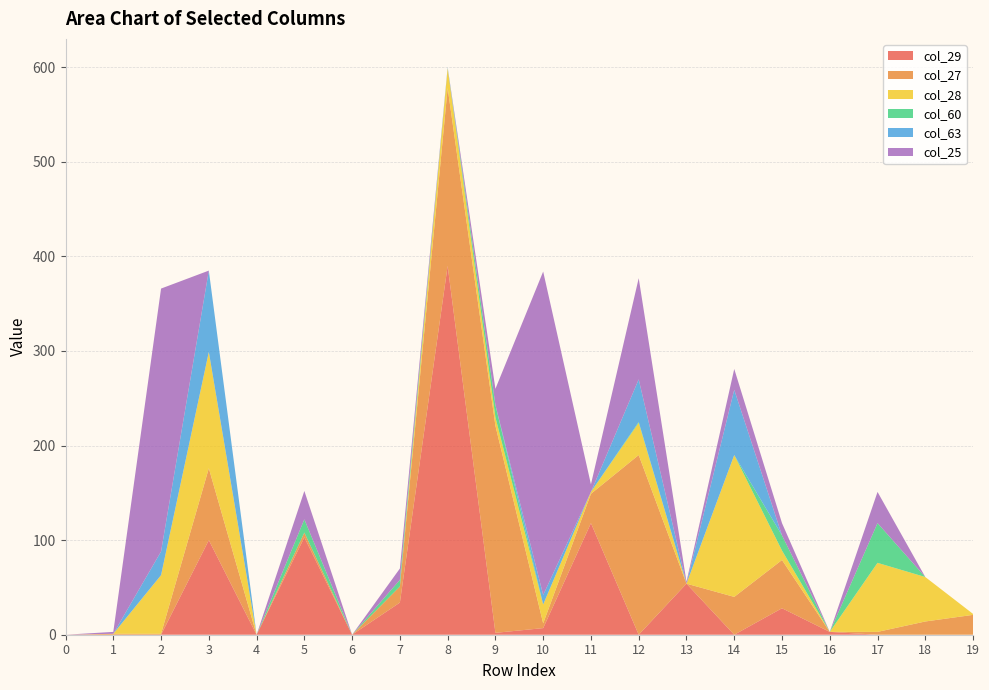

Reading right to left, transcribe all the data shown in this chart.

col_29: 19=0	18=0	17=0	16=3	15=28	14=0	13=54	12=0	11=118	10=7	9=2	8=390	7=34	6=0	5=103	4=0	3=100	2=0	1=0	0=0
col_27: 19=21	18=14	17=3	16=0	15=51	14=40	13=0	12=190	11=31	10=5	9=219	8=188	7=17	6=0	5=5	4=0	3=76	2=1	1=1	0=0
col_28: 19=1	18=47	17=73	16=0	15=10	14=150	13=0	12=34	11=2	10=20	9=9	8=21	7=0	6=0	5=0	4=0	3=123	2=62	1=0	0=0
col_60: 19=0	18=0	17=42	16=0	15=16	14=0	13=0	12=1	11=0	10=0	9=13	8=0	7=7	6=0	5=14	4=0	3=0	2=0	1=0	0=0
col_63: 19=0	18=0	17=0	16=0	15=0	14=69	13=0	12=45	11=0	10=10	9=0	8=1	7=0	6=0	5=0	4=0	3=86	2=25	1=0	0=0
col_25: 19=0	18=0	17=33	16=0	15=13	14=22	13=2	12=107	11=8	10=342	9=17	8=0	7=12	6=0	5=30	4=0	3=0	2=278	1=2	0=0